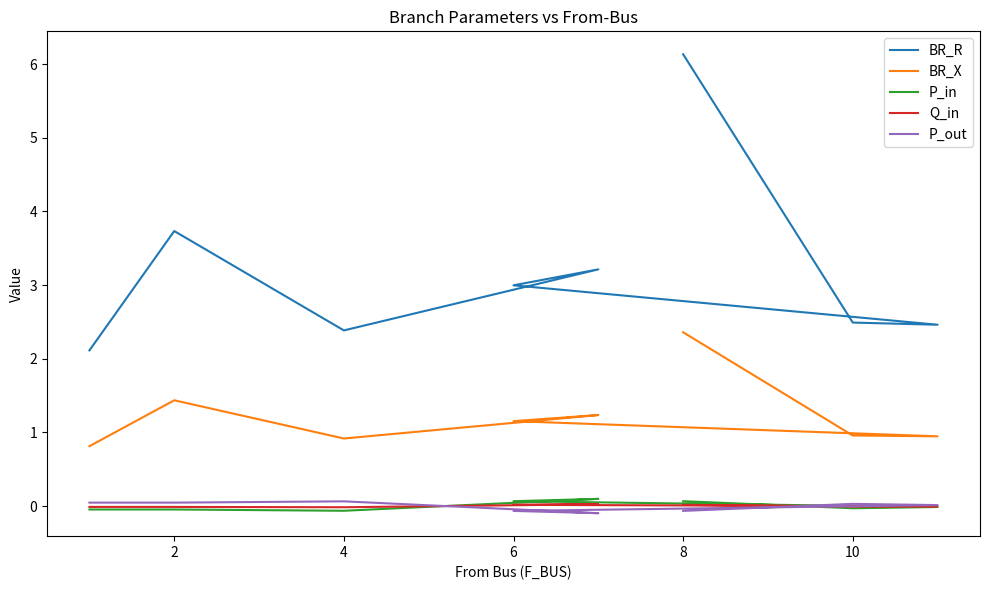

Is the value of Q_in at 0 greater than the value of BR_R at 2?

No